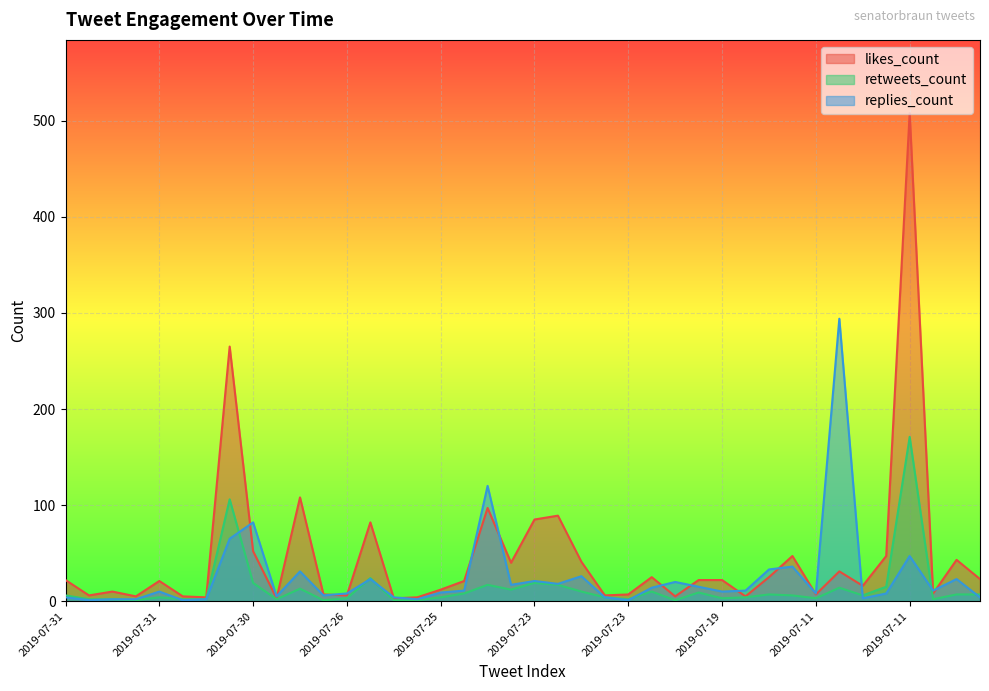

In likes_count, how many points are lower than both neighbors (excluding endpoints)?

13